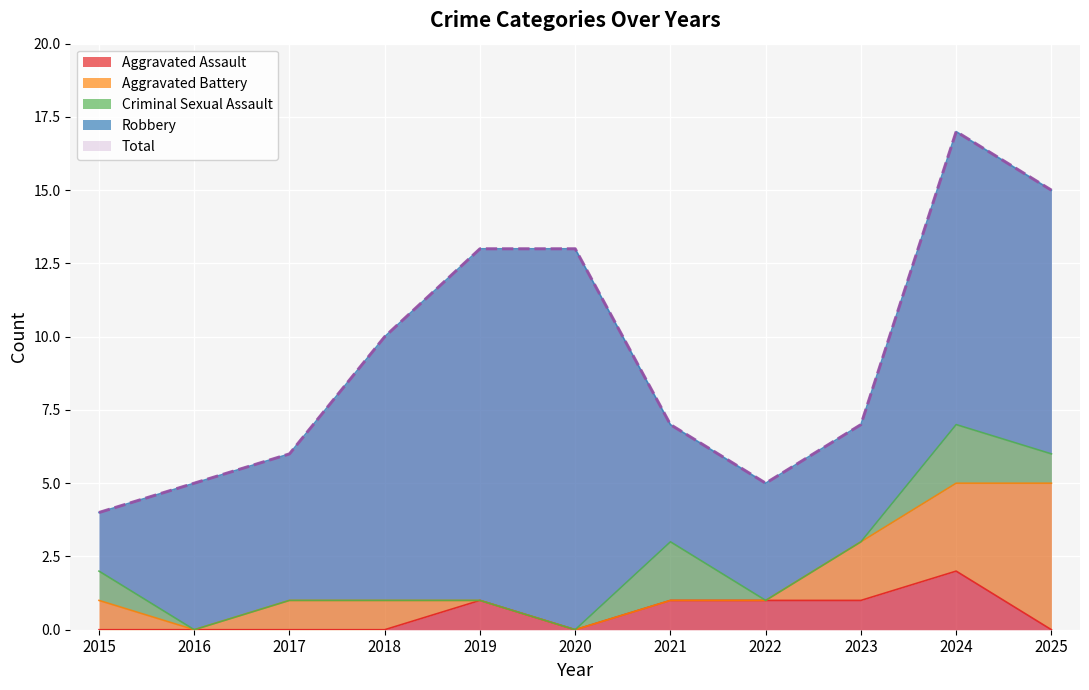

True or false: Robbery has a value of 6 at 2018.

False